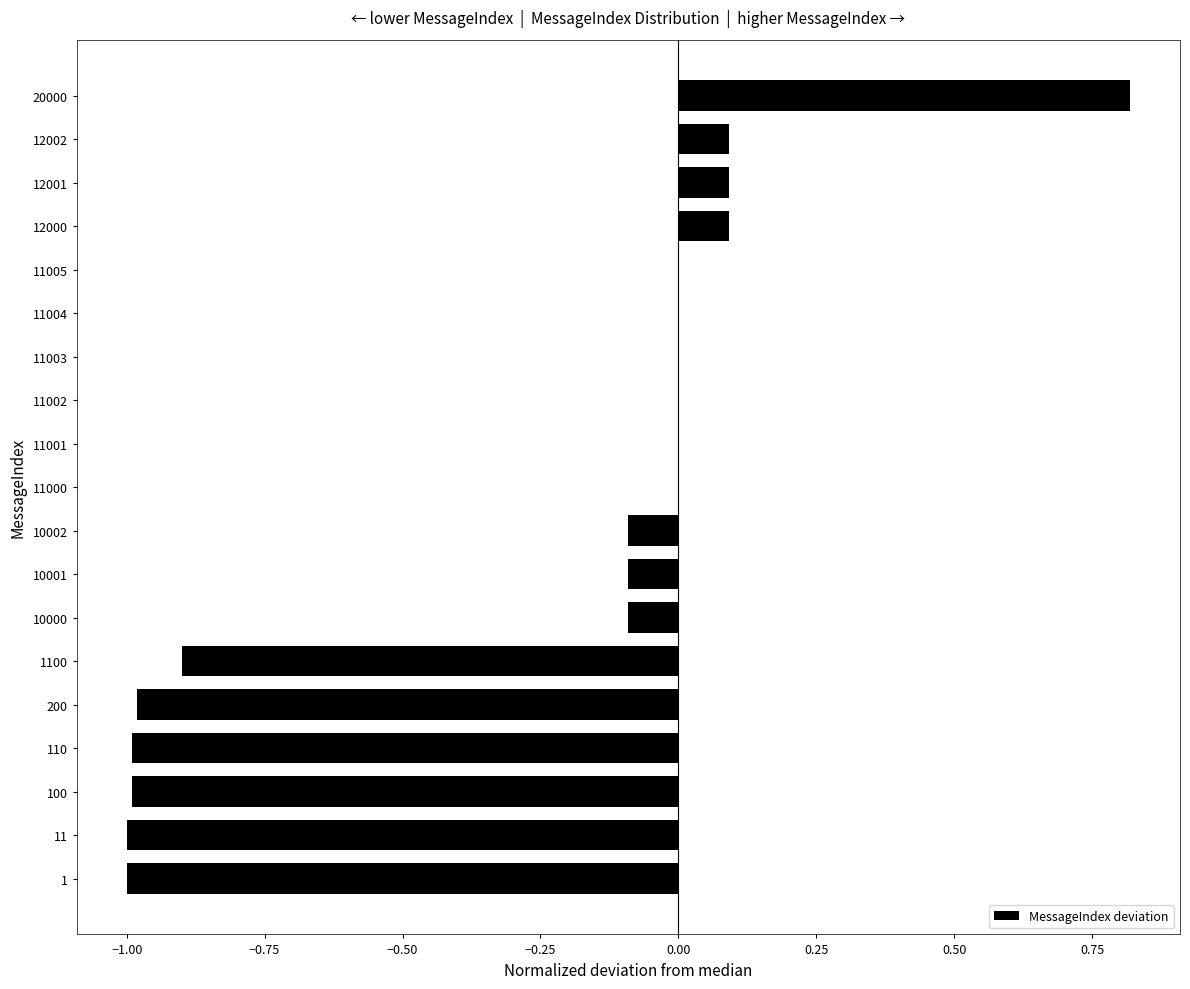

True or false: the data shows 0.0 at 11002.

True